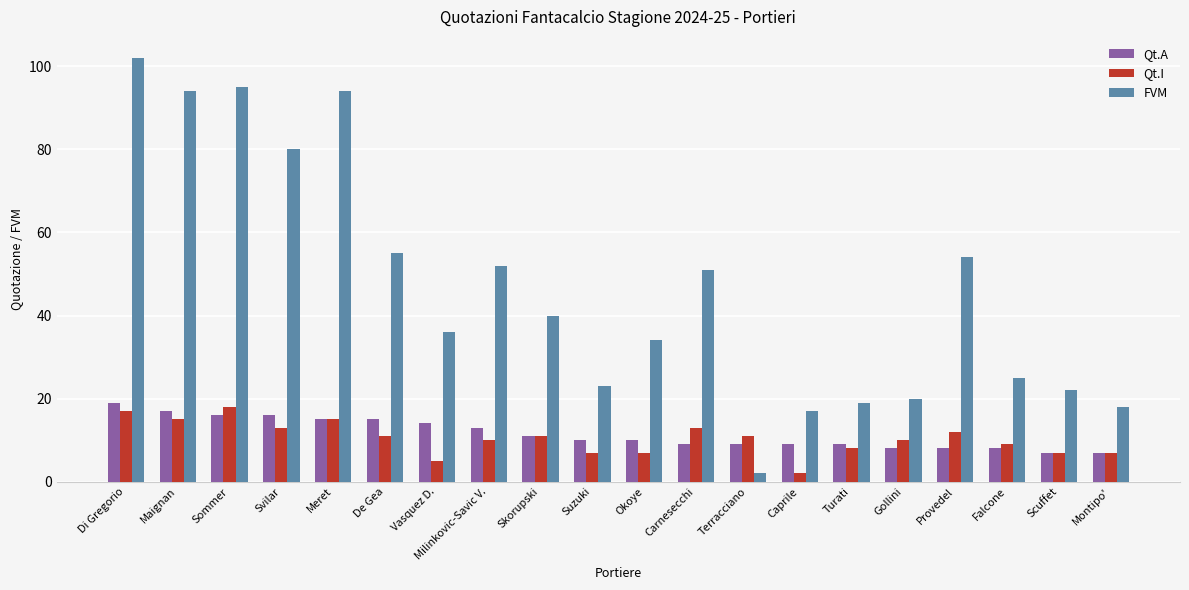

What is the value of the Qt.A bar at the 6th from the left?

15